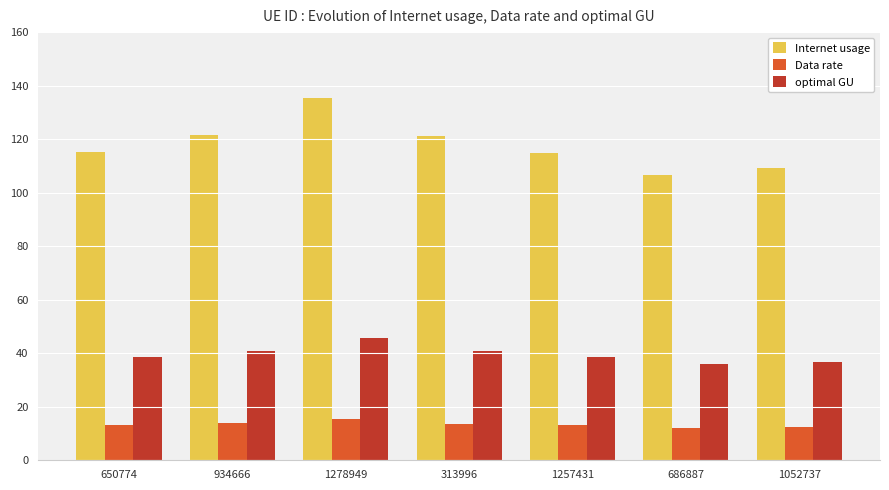

Rank the series at 1278949 from lowest to highest value.

Data rate, optimal GU, Internet usage